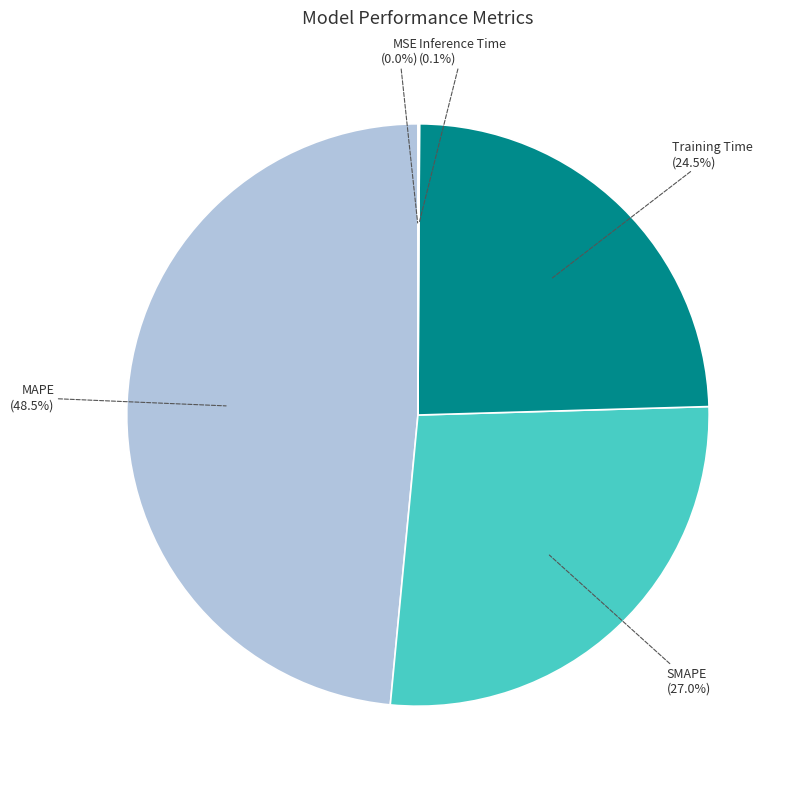

How much of the chart is everything except SMAPE?

73.0%